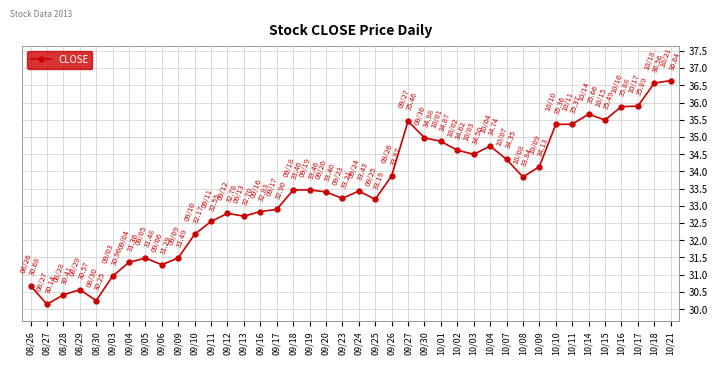

The chart shows a value of 11.6 at 09/25. True or false?

False